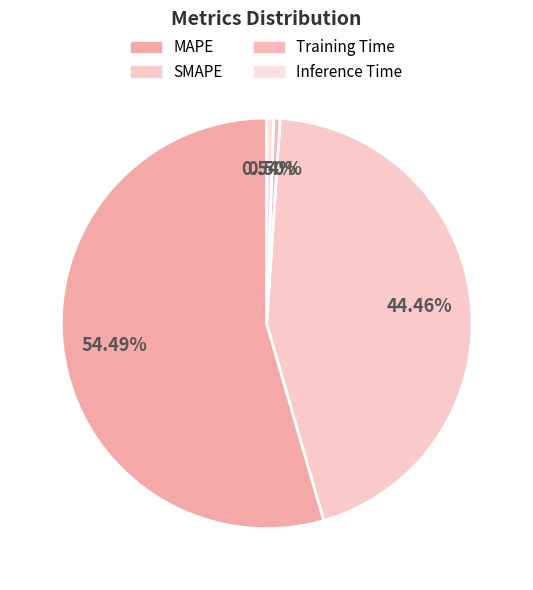

To the nearest percent, what portion does Inference Time represent?

1%